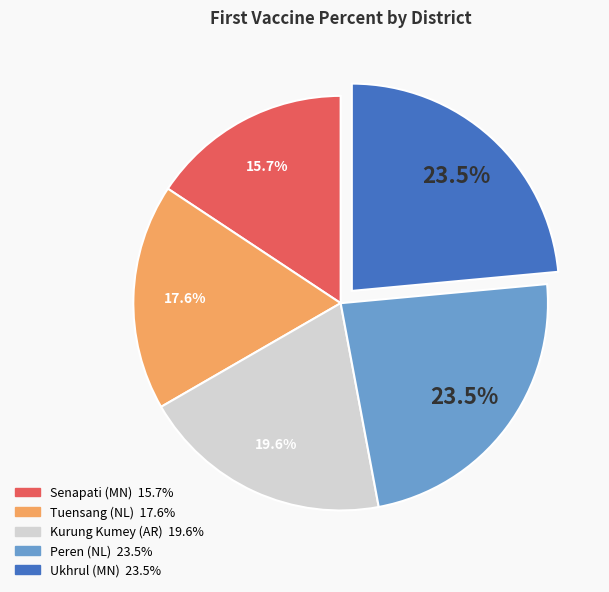

To the nearest percent, what is the difference between the Kurung Kumey (AR) and Peren (NL) slice percentages?

4%